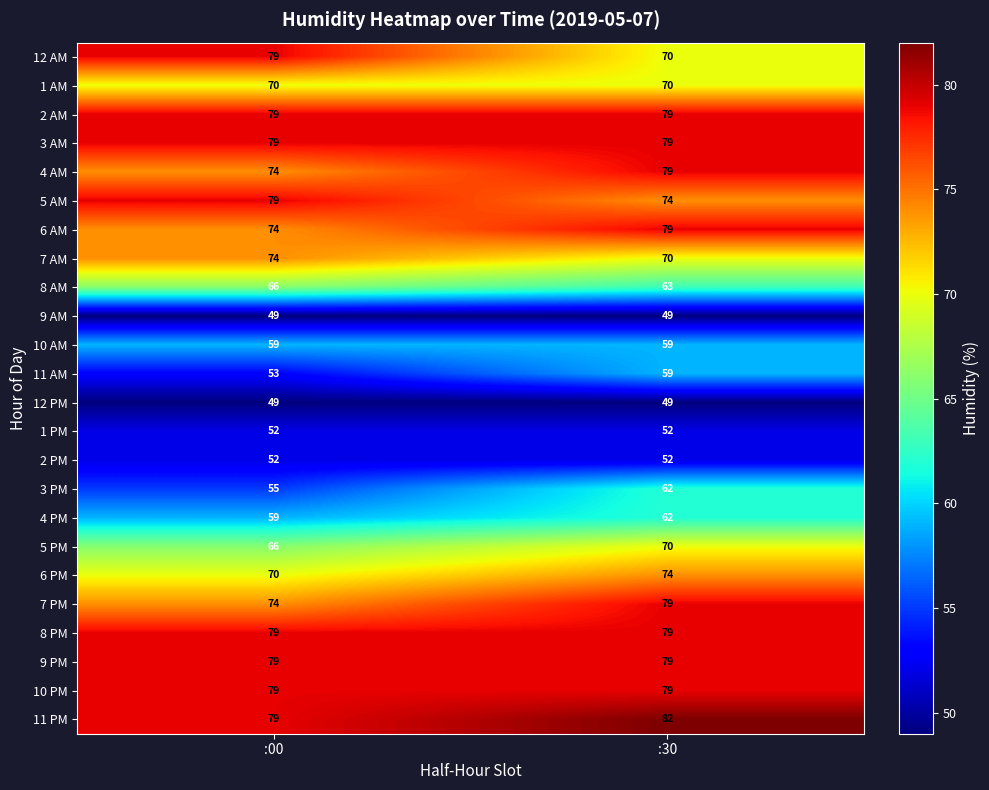

List the labels in order of 4 AM value, largest first.

:30, :00